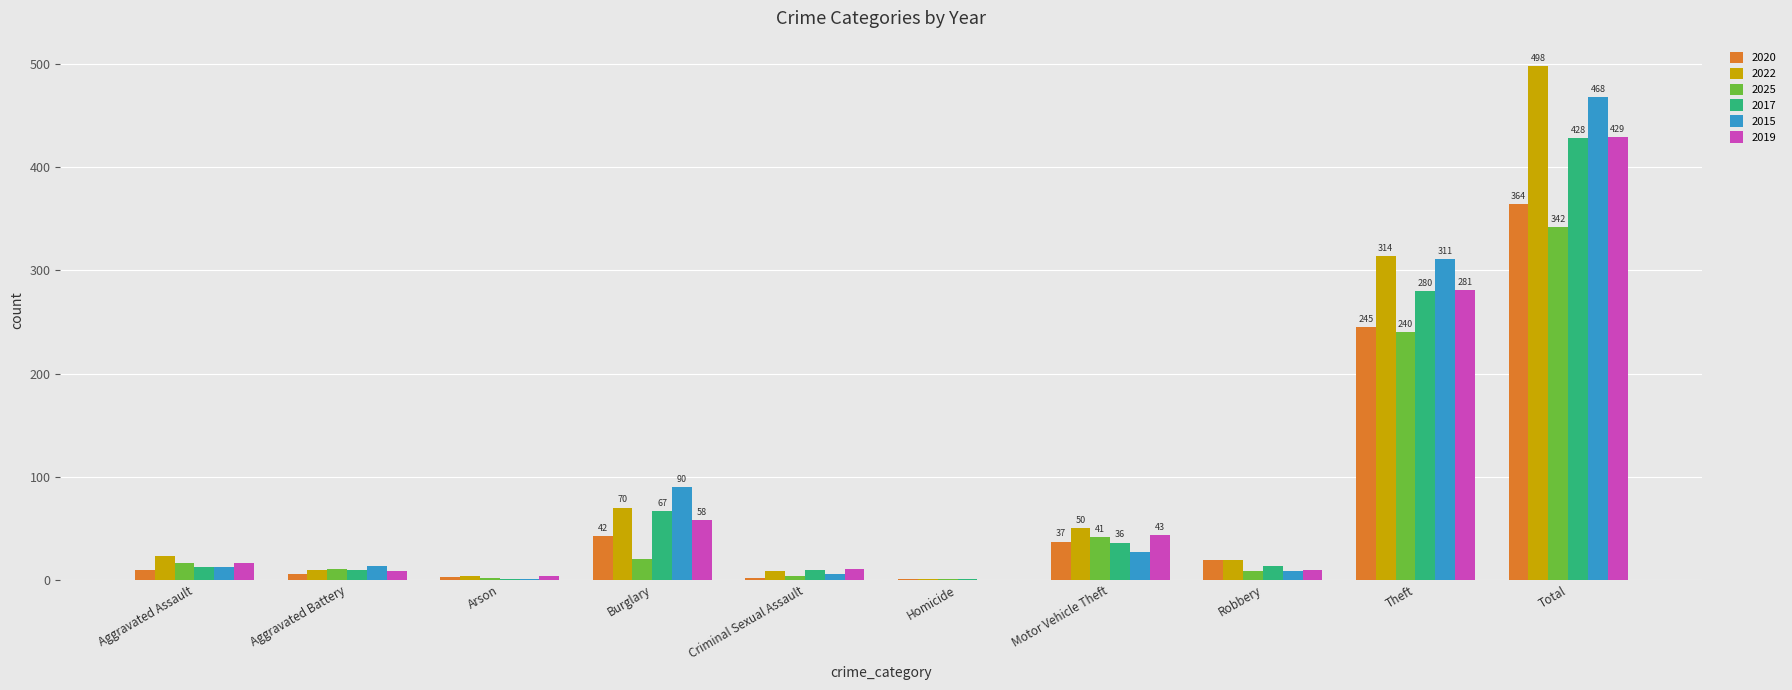

At which label does 2020 reach its peak?

Total